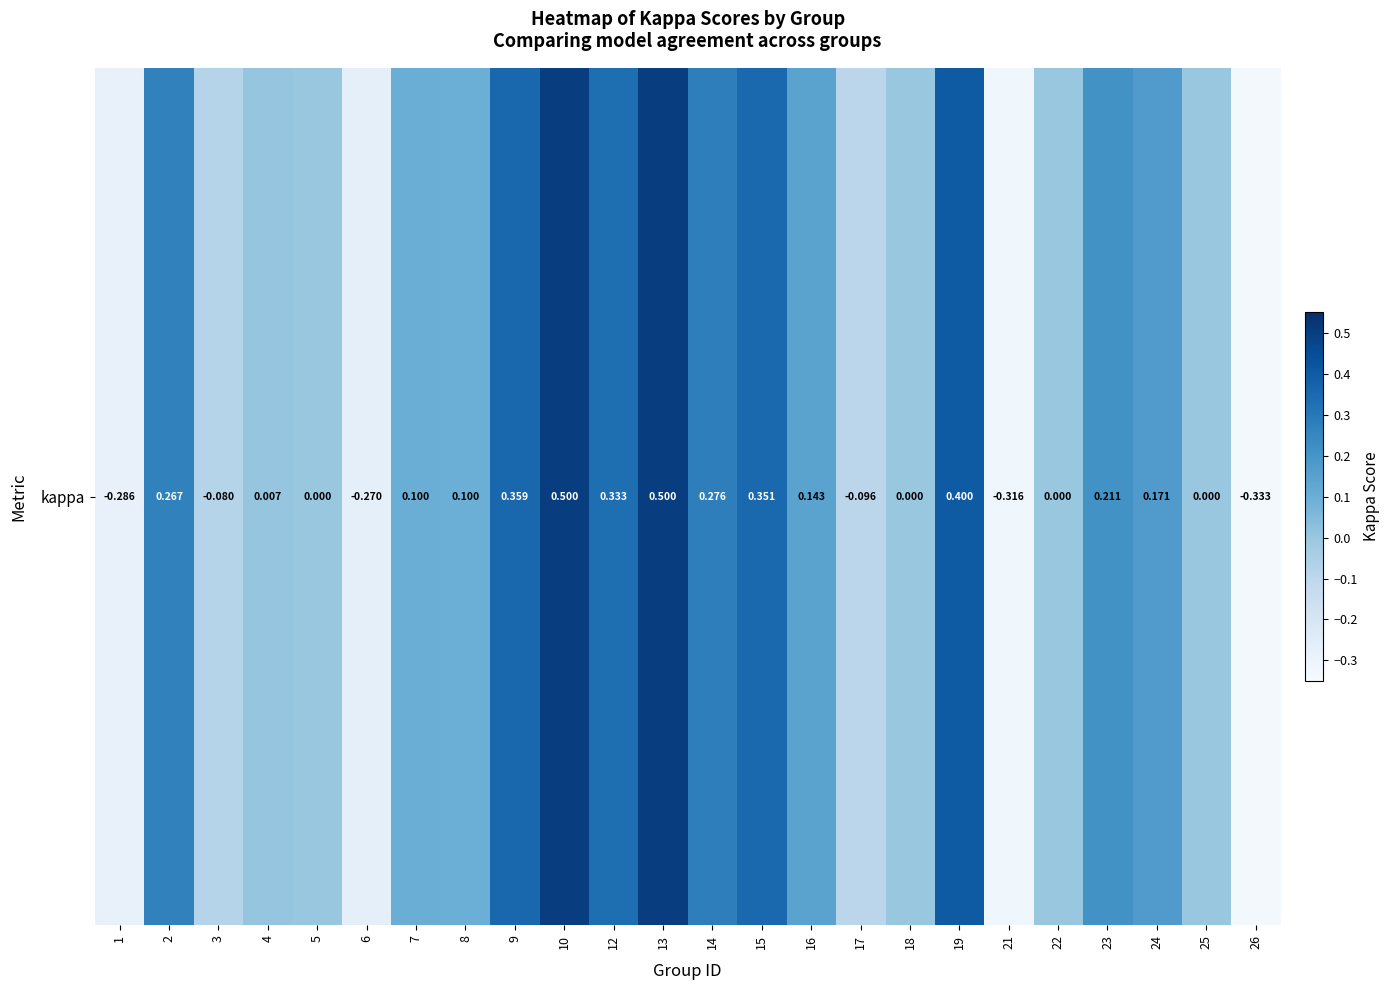

What is the average value?

0.1